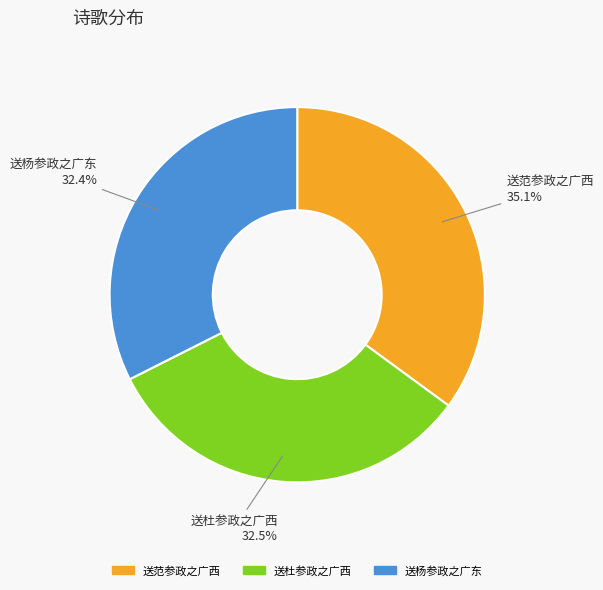

Which slice is the largest?

送范参政之广西